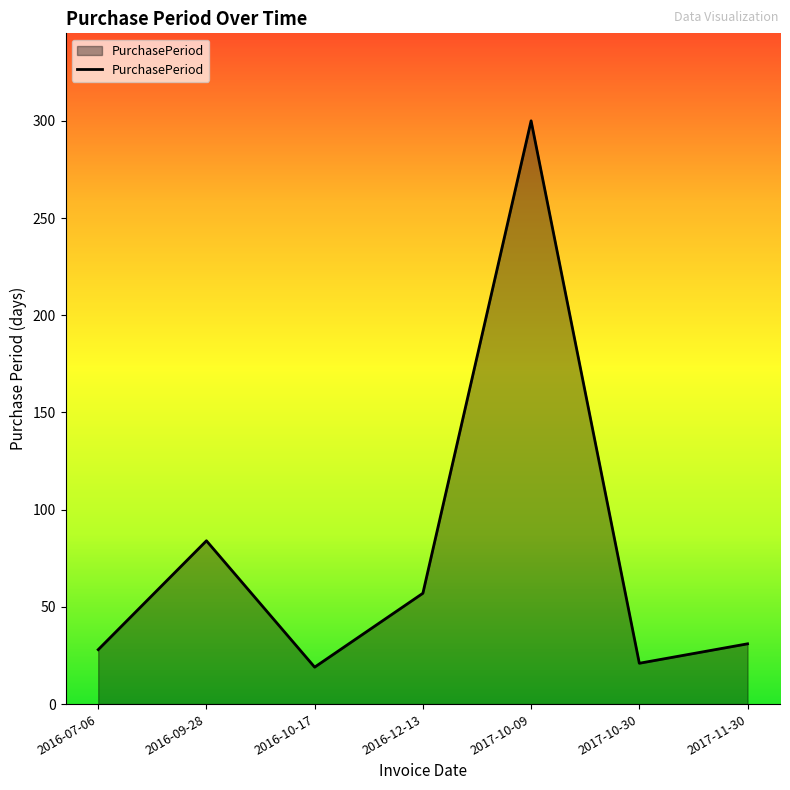

Reading left to right, what are all the values shown in this chart?

28	84	19	57	300	21	31